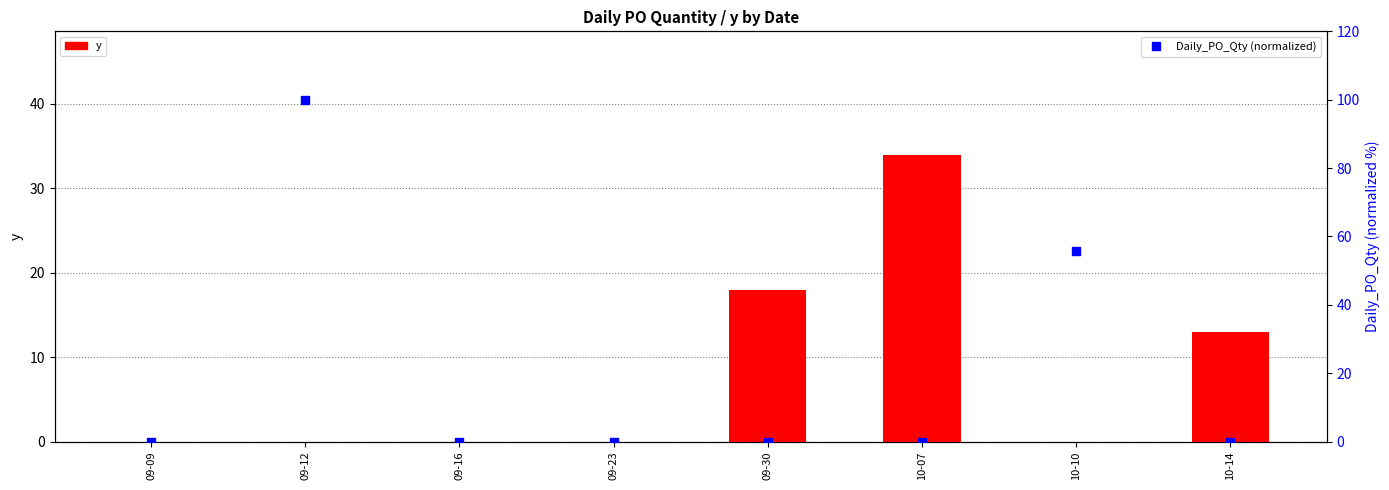

Reading left to right, list all the values displayed in this chart.

y: 09-09=0.0	09-12=0.0	09-16=0.0	09-23=0.0	09-30=18.0	10-07=34.0	10-10=0.0	10-14=13.0
Daily_PO_Qty (normalized): 09-09=0.0	09-12=100.0	09-16=0.0	09-23=0.0	09-30=0.0	10-07=0.0	10-10=55.8	10-14=0.0